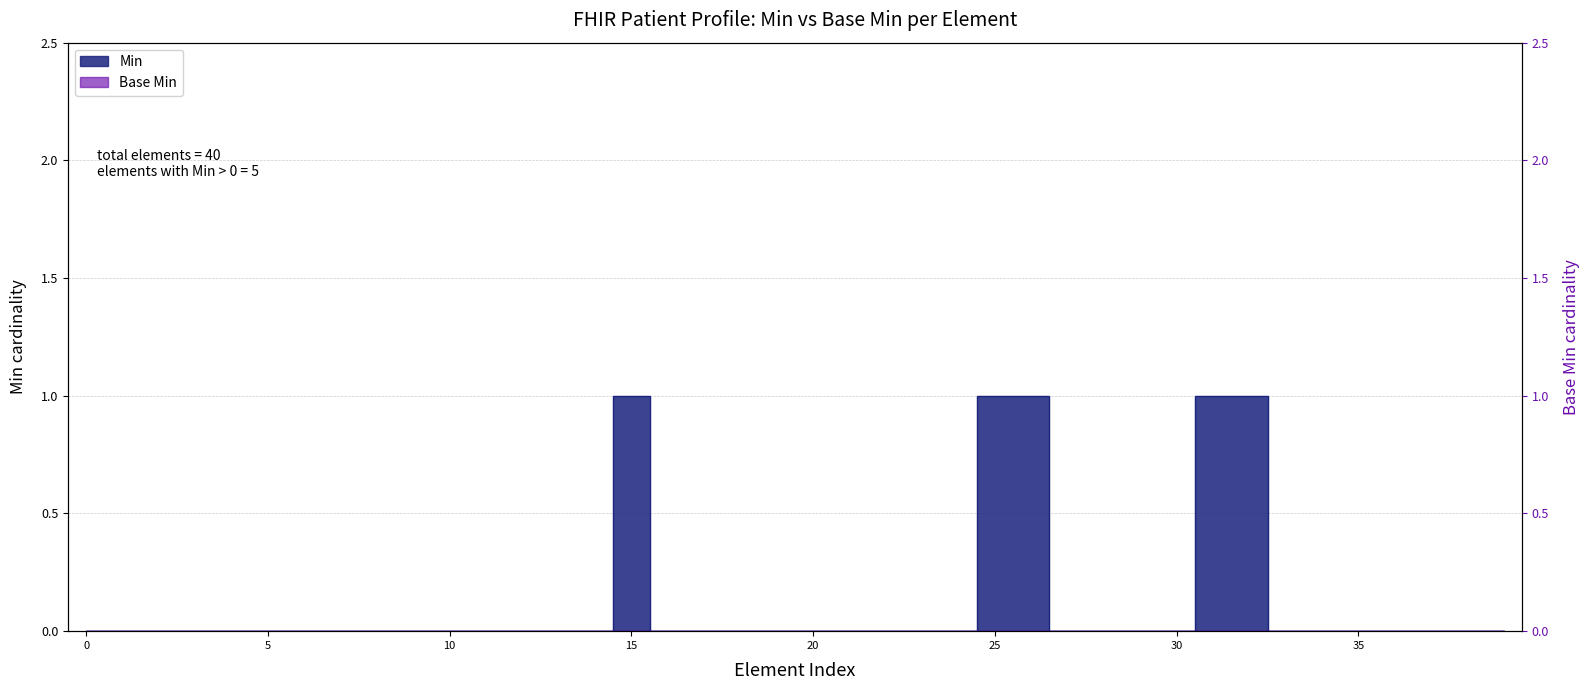

True or false: the data shows 0 at Patient.name.extension.

True